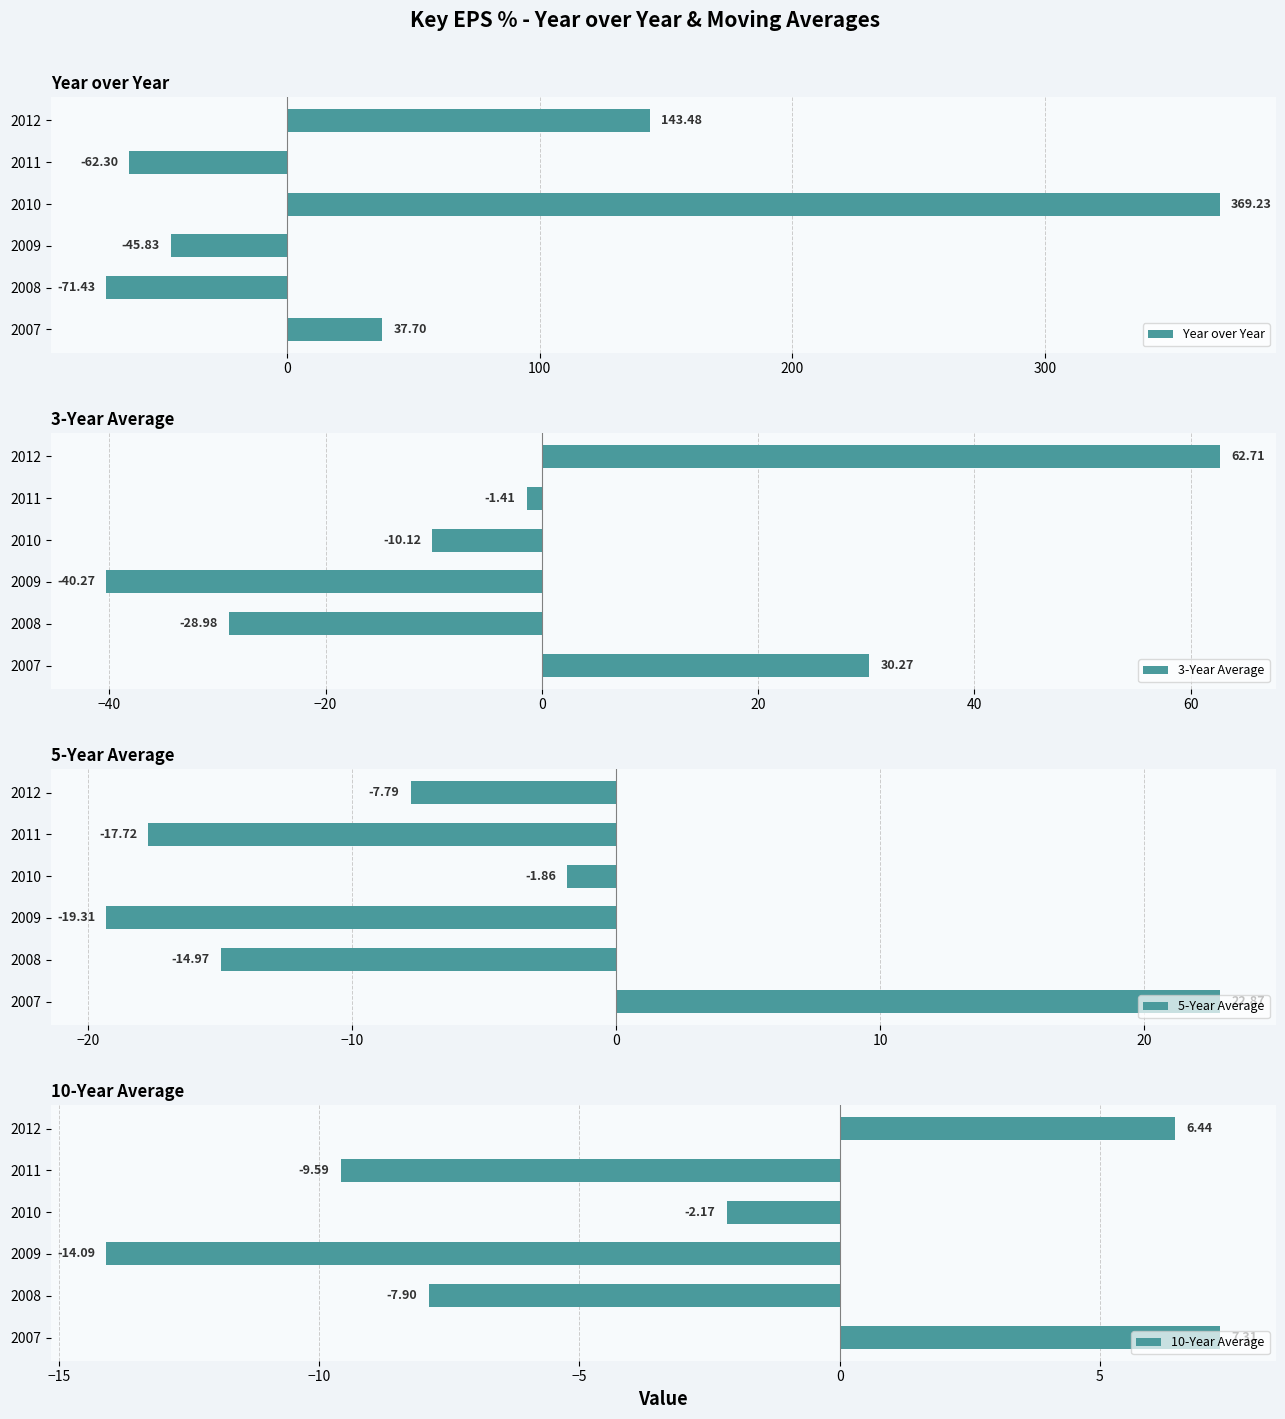

What value does the 5-Year Average series have at 2011?

-17.7